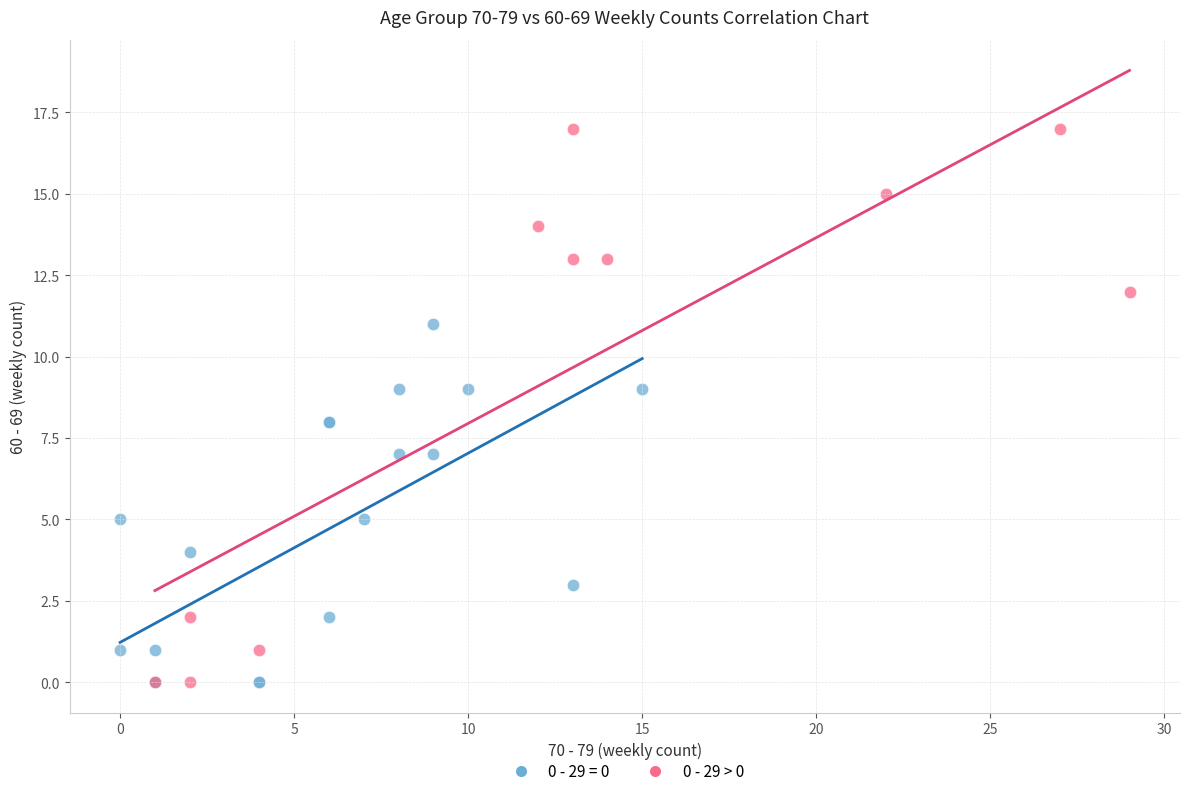

Which series has the widest spread of Y values?

0 - 29 > 0